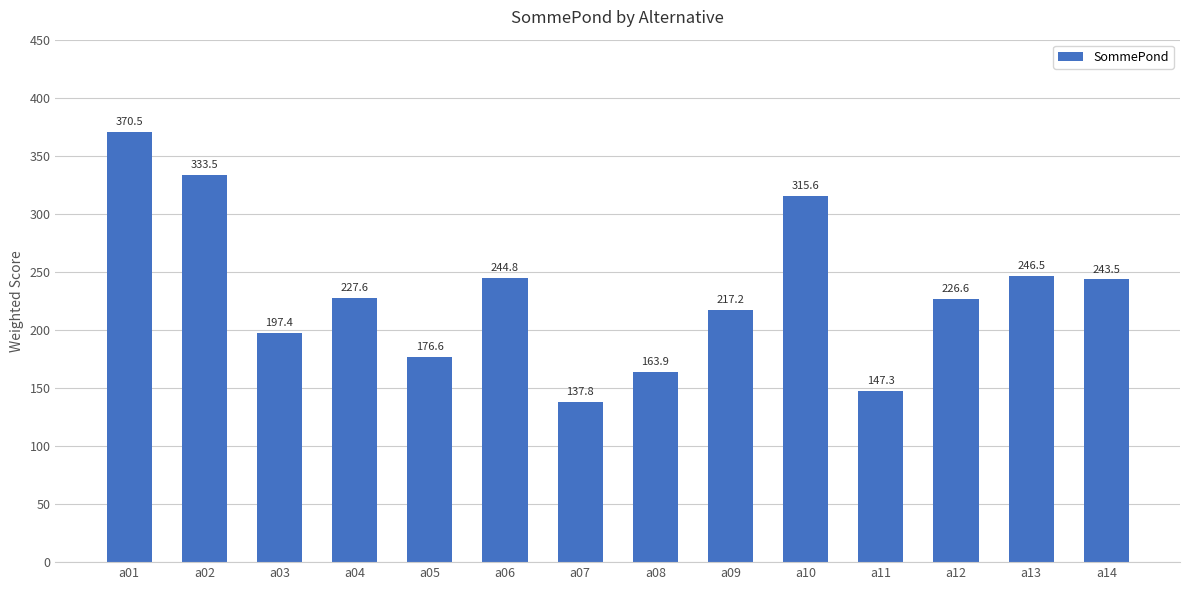

What is the ratio of the value at a11 to the value at a04?

0.6